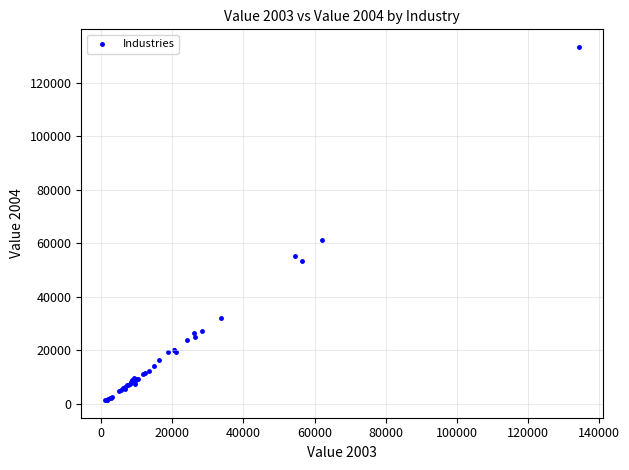

What Y value in the scatter plot is closest to 67375?

61104